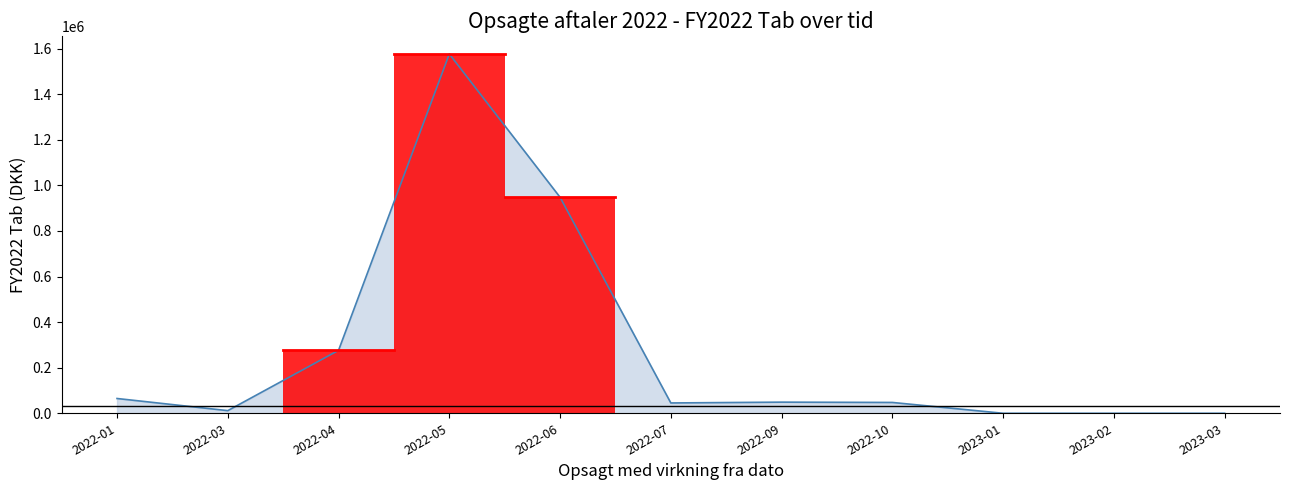

What is the difference between the maximum and second lowest values?

1576399.2